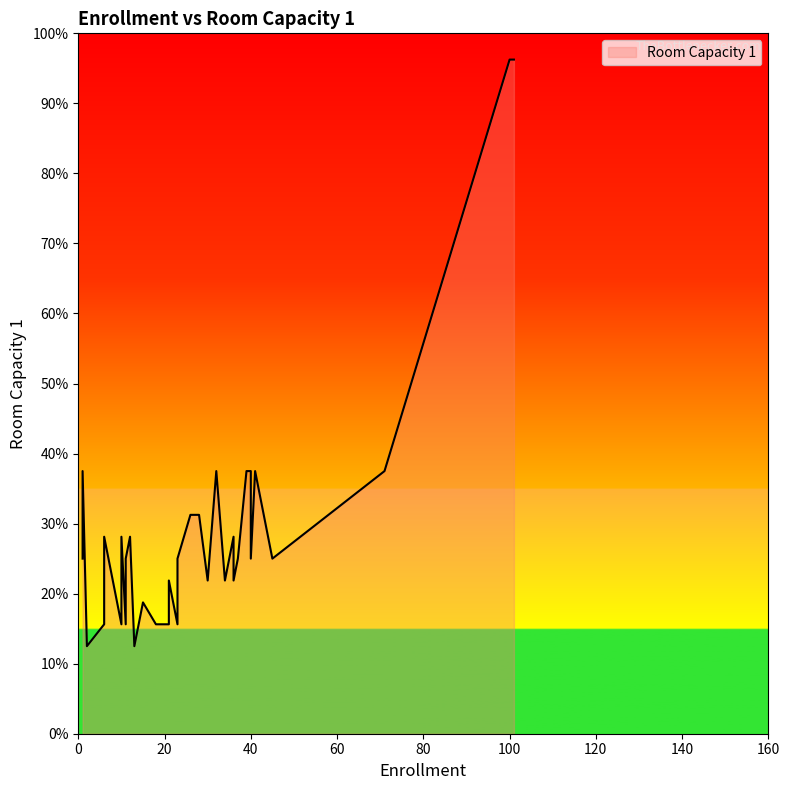

Rank the categories by value from highest to lowest.

101, 100, 32, 41, 40, 40, 71, 39, 1, 26, 28, 36, 6, 10, 12, 40, 36, 11, 1, 11, 37, 23, 45, 45, 30, 6, 34, 21, 30, 21, 36, 15, 23, 18, 10, 6, 11, 21, 2, 13